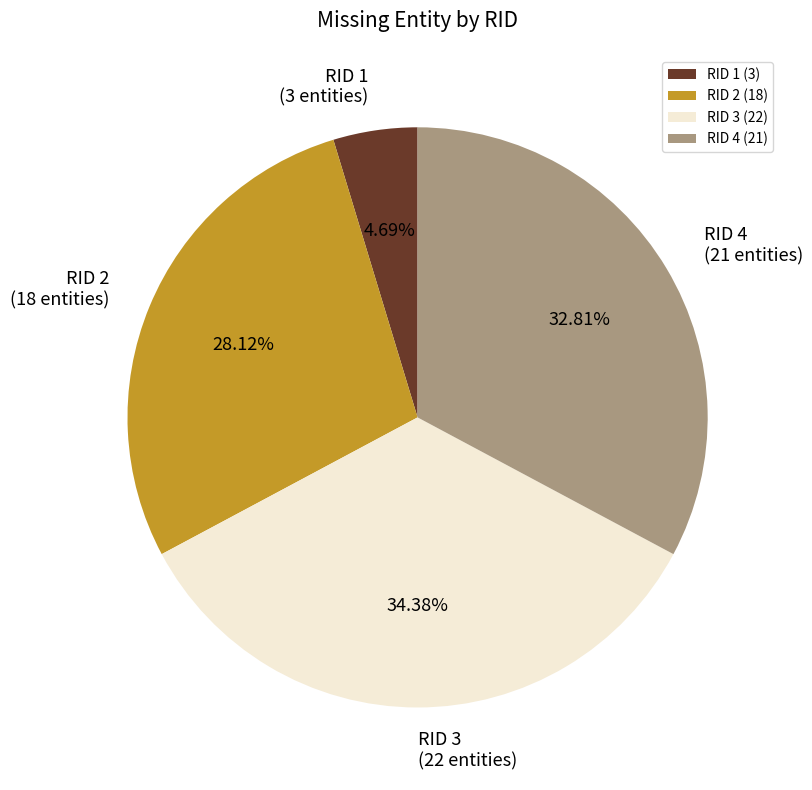

To the nearest percent, what is the average slice percentage?

25%